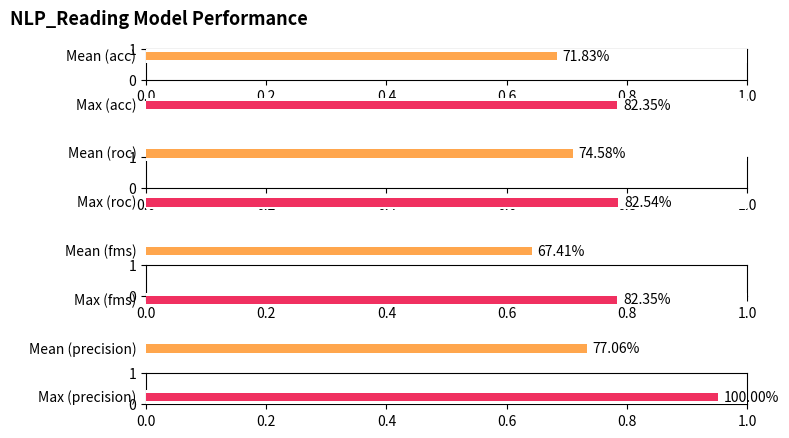

What is the approximate value of max at roc?

0.8